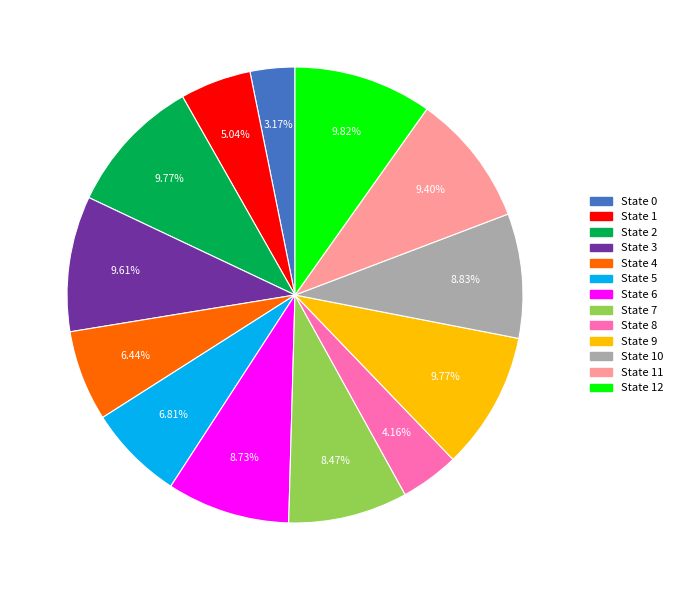

Combined, do State 3 and State 8 account for over 50%?

No